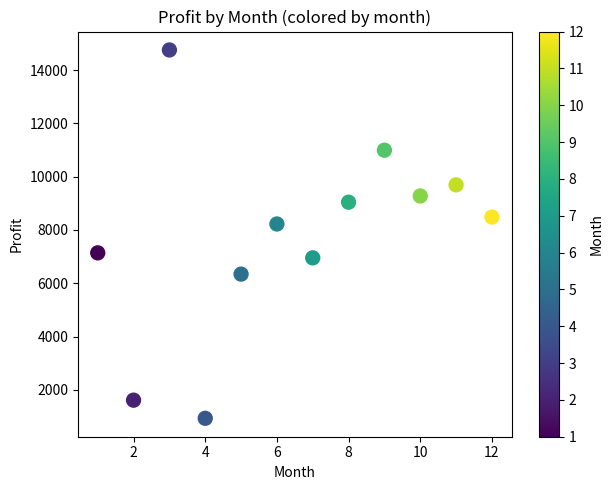

What is the average Y value?

7786.6